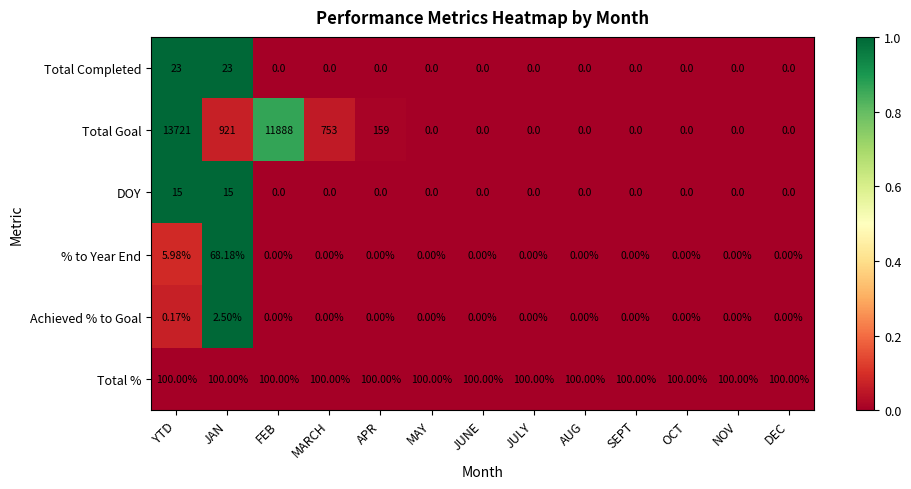

Which series has the largest total across all categories?

Total Goal